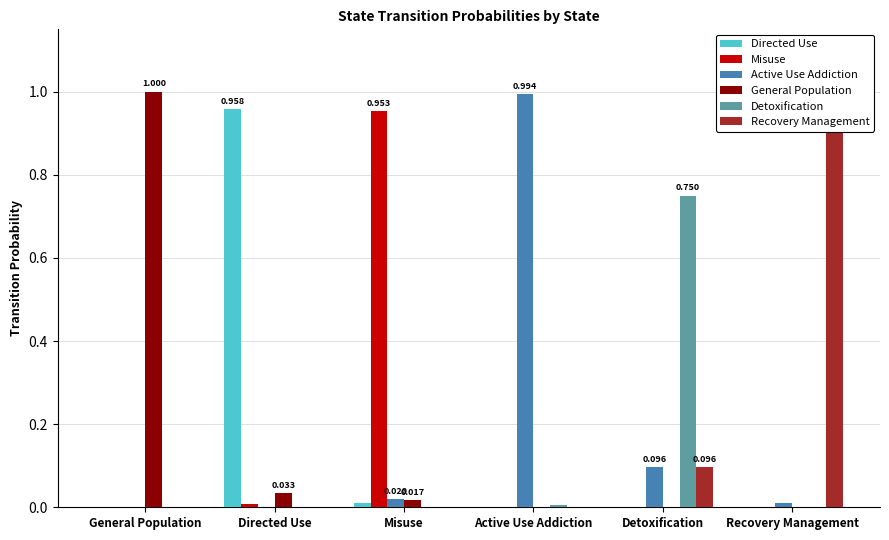

Is it true that Detoxification equals 0.3 at Detoxification?

False